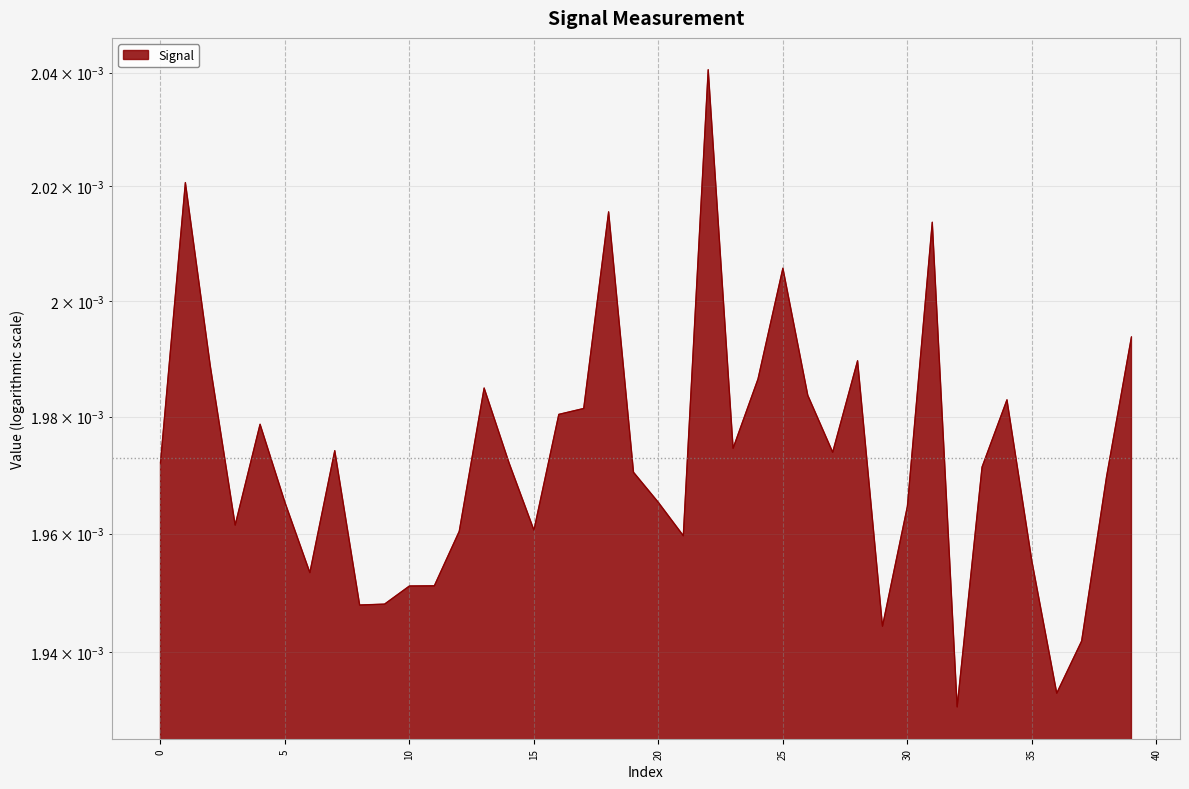

Which label corresponds to the largest value in the chart?

22